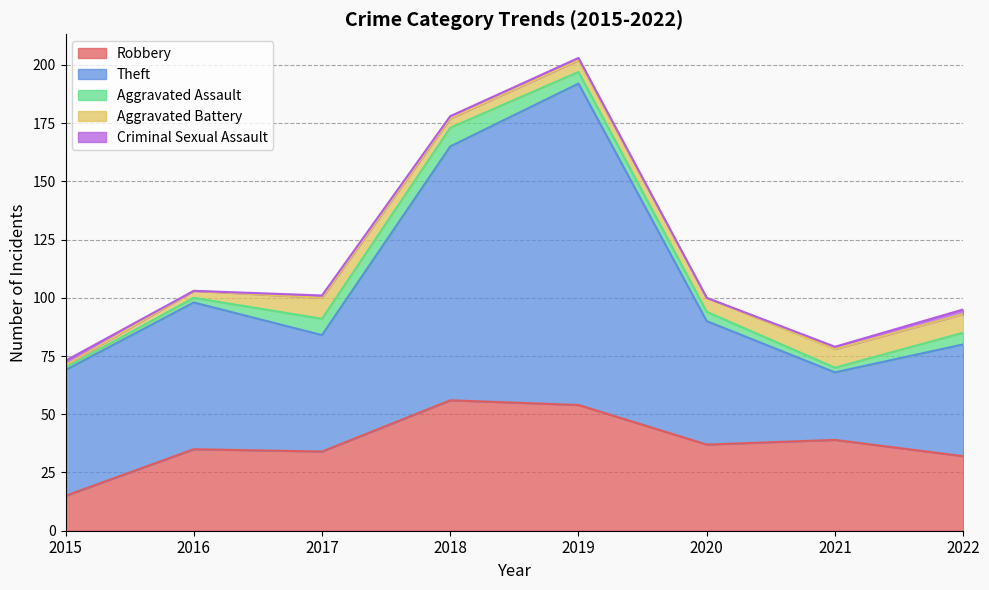

Does the chart display data point markers on the line(s)?

No